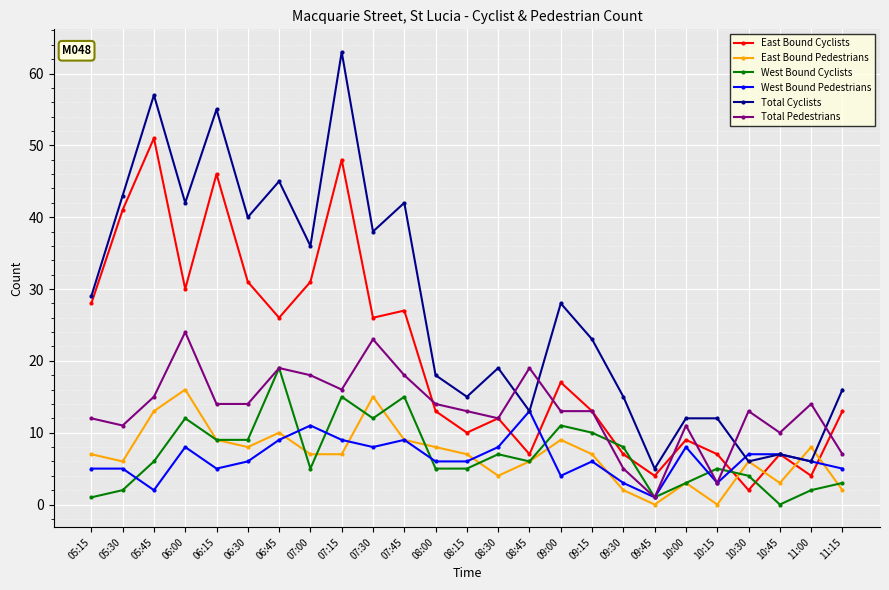

What is the average value of the Total Cyclists series?

27